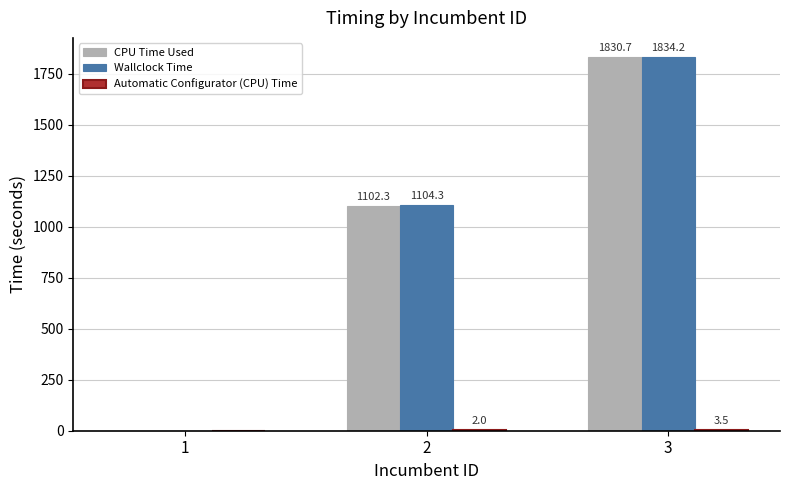

Between 1 and 2, which series saw the biggest shift?

Wallclock Time